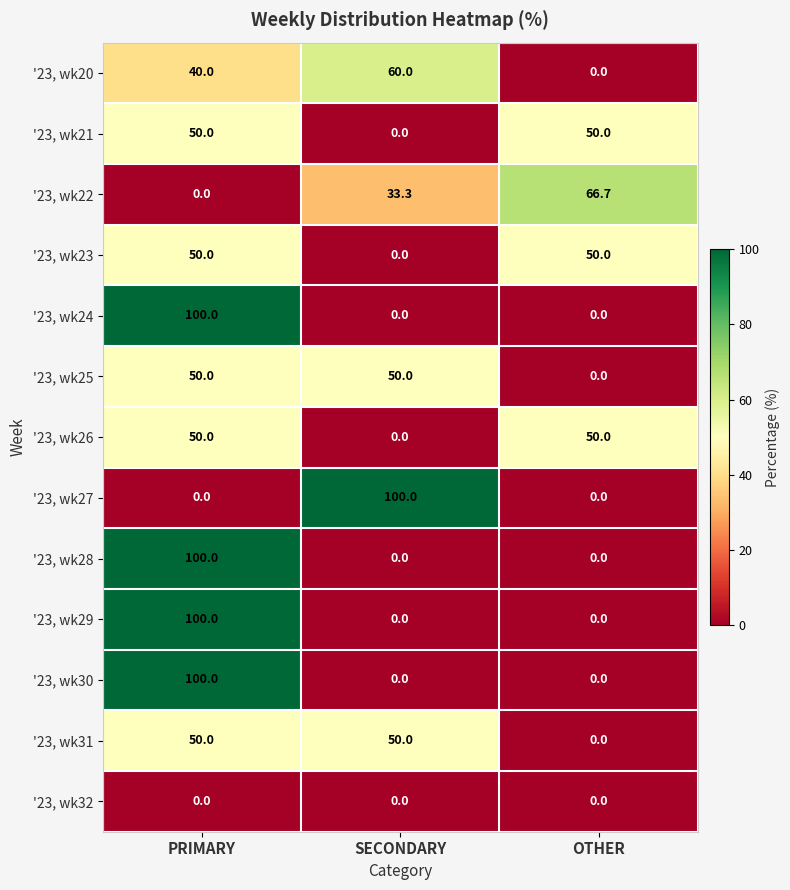

What is the total value across all series at OTHER?

216.7